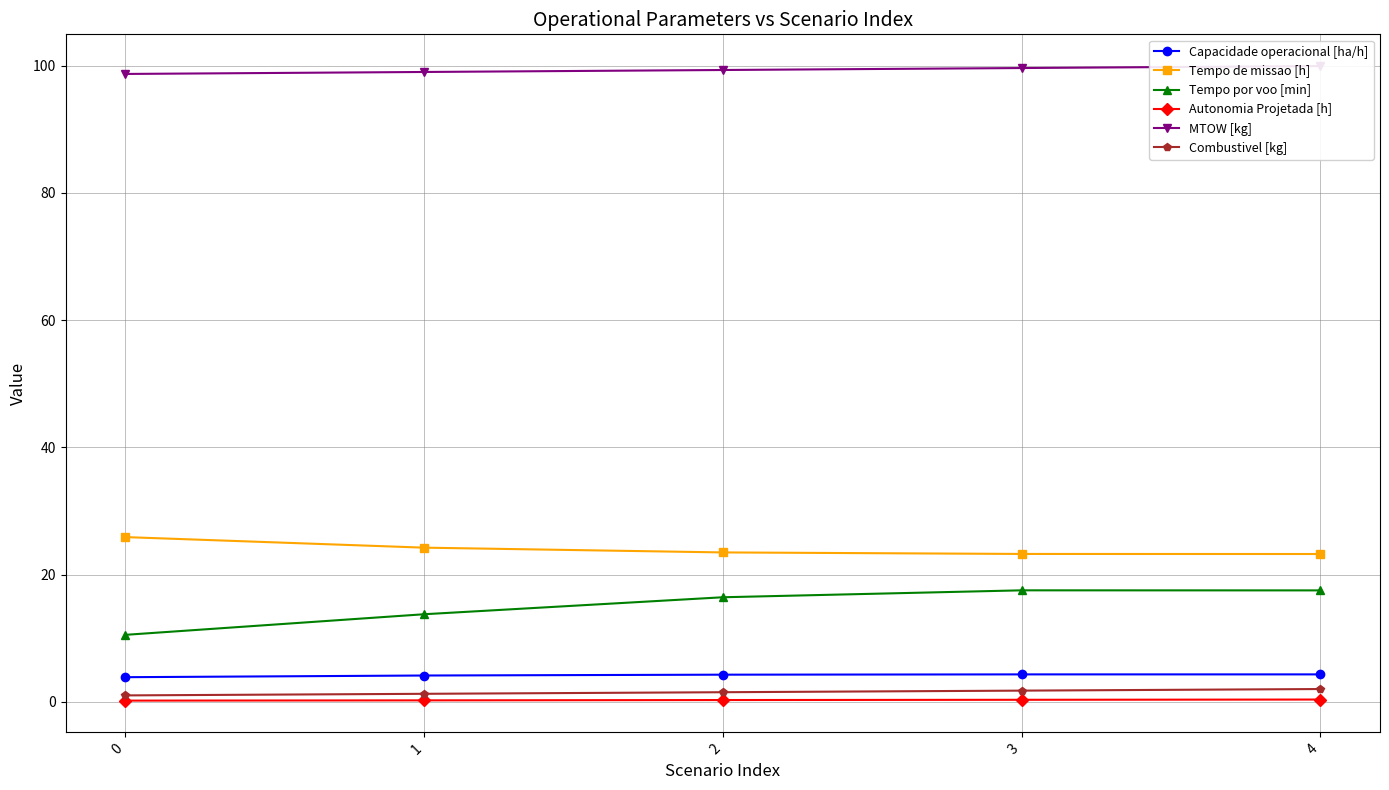

At which label does Capacidade operacional [ha/h] first exceed 4?

1